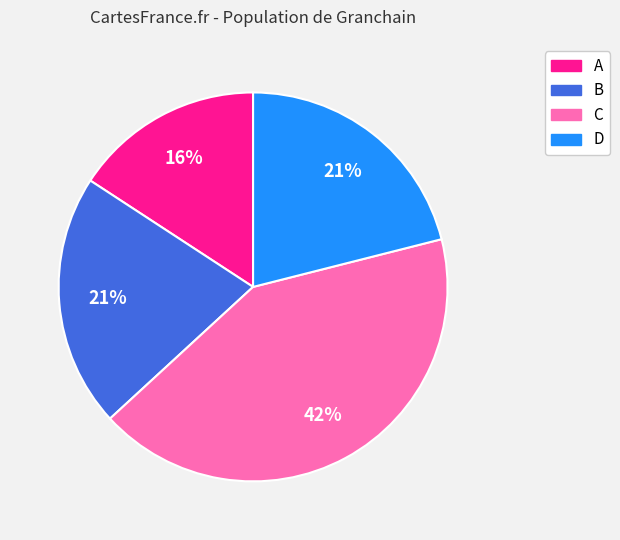

Which category has the smallest portion of the pie?

A